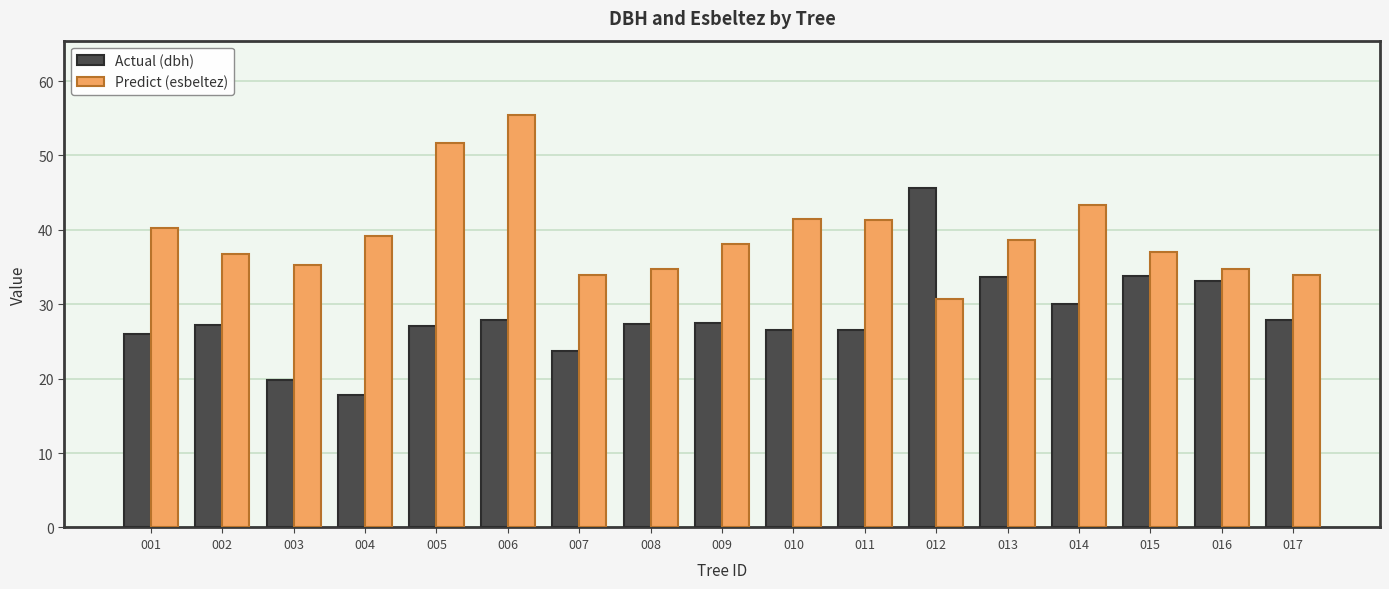

True or false: Predict (esbeltez) has a value of 38.7 at 013.

True